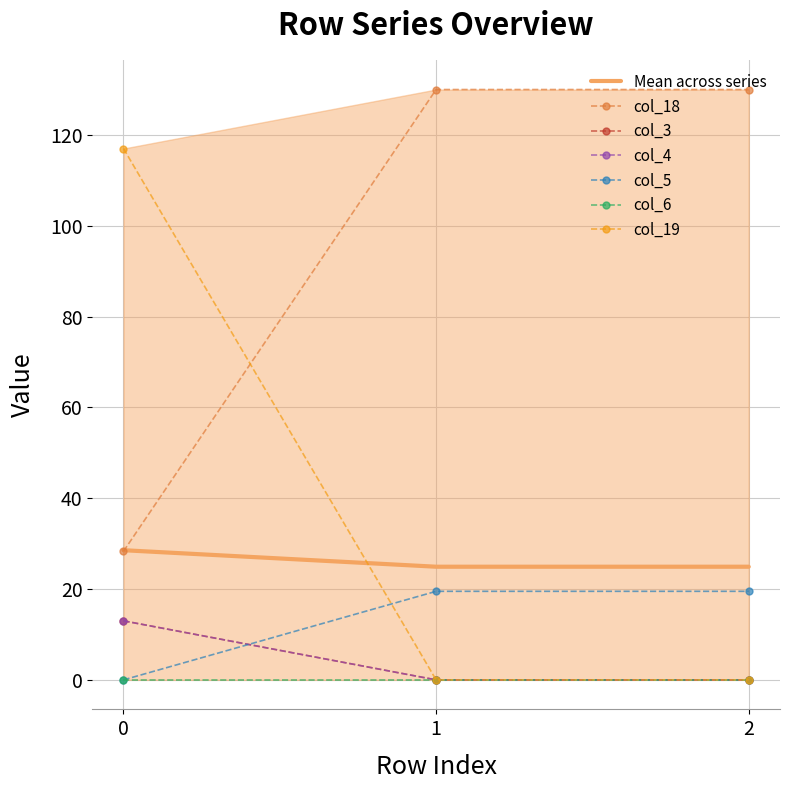

What is the value of the col_3 point at the 3rd from the left?

24.9